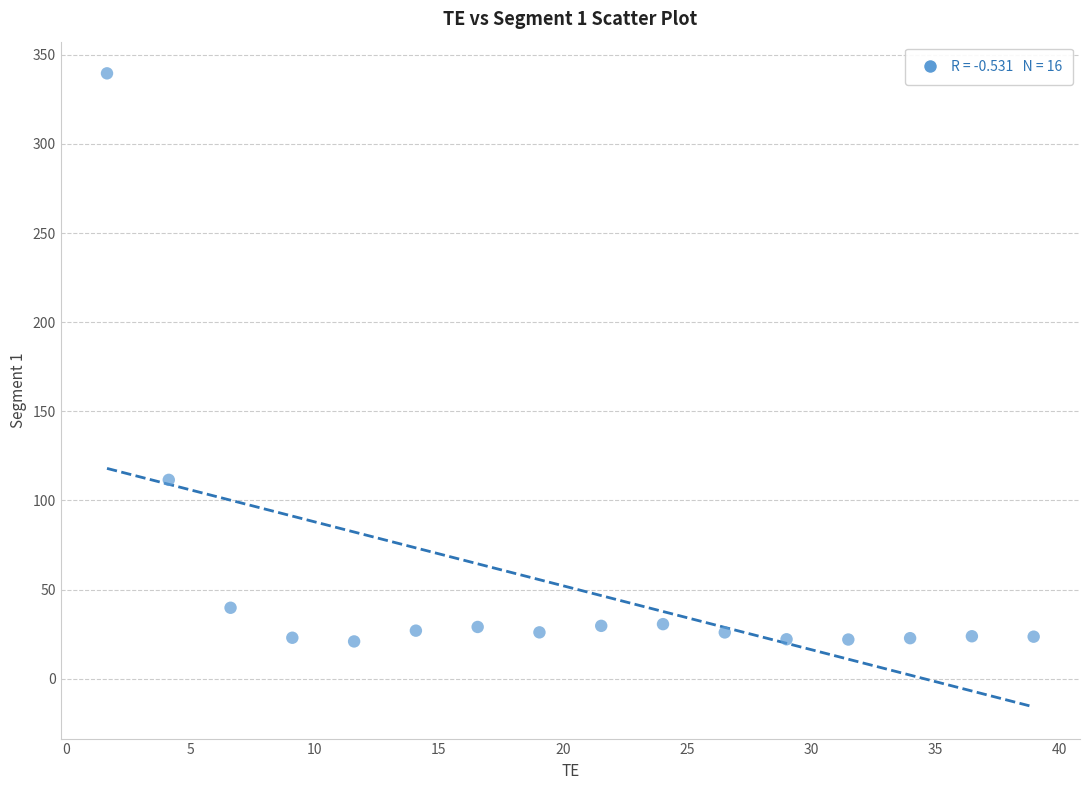

What is the range of Y values (max minus min)?

318.7